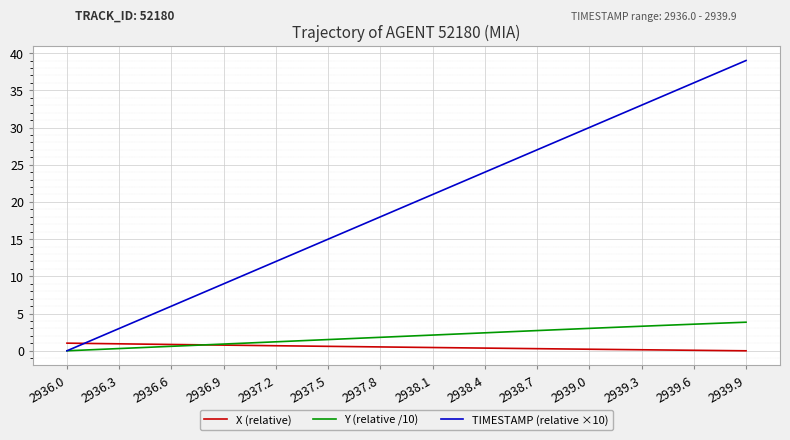

List the series in order of their peak value, highest first.

TIMESTAMP (relative ×10), Y (relative /10), X (relative)